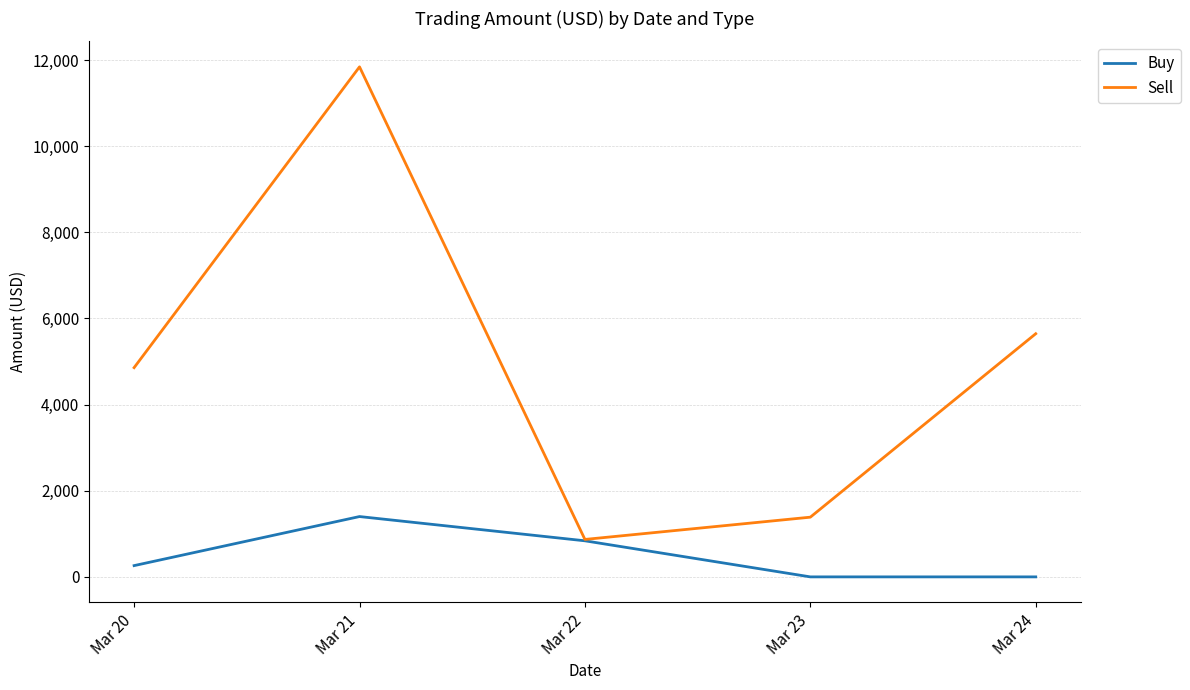

Reading left to right, extract all data points from this chart.

Buy: 261.5	1400.7	837.6	0.0	0.0
Sell: 4858.5	11843.0	869.5	1386.3	5646.2